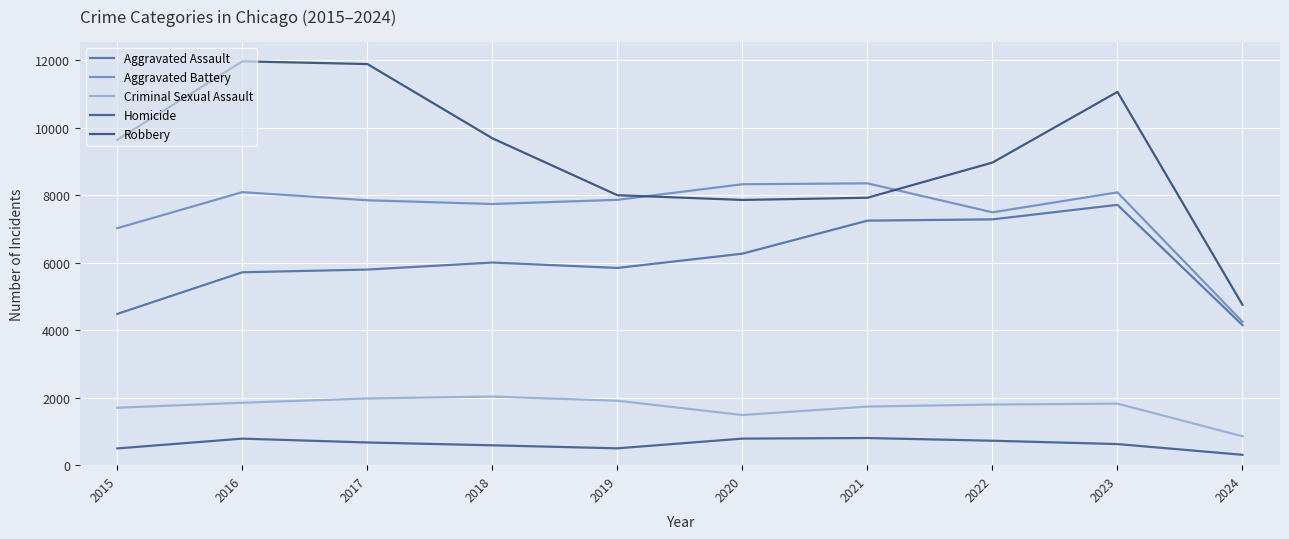

At which label does Robbery first exceed 9638?

2016